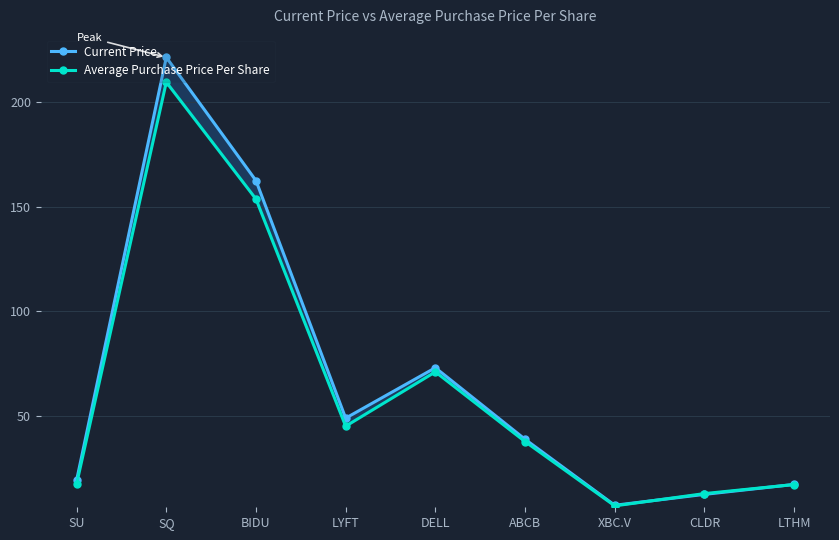

What is the label of the 2nd point from the right?

CLDR